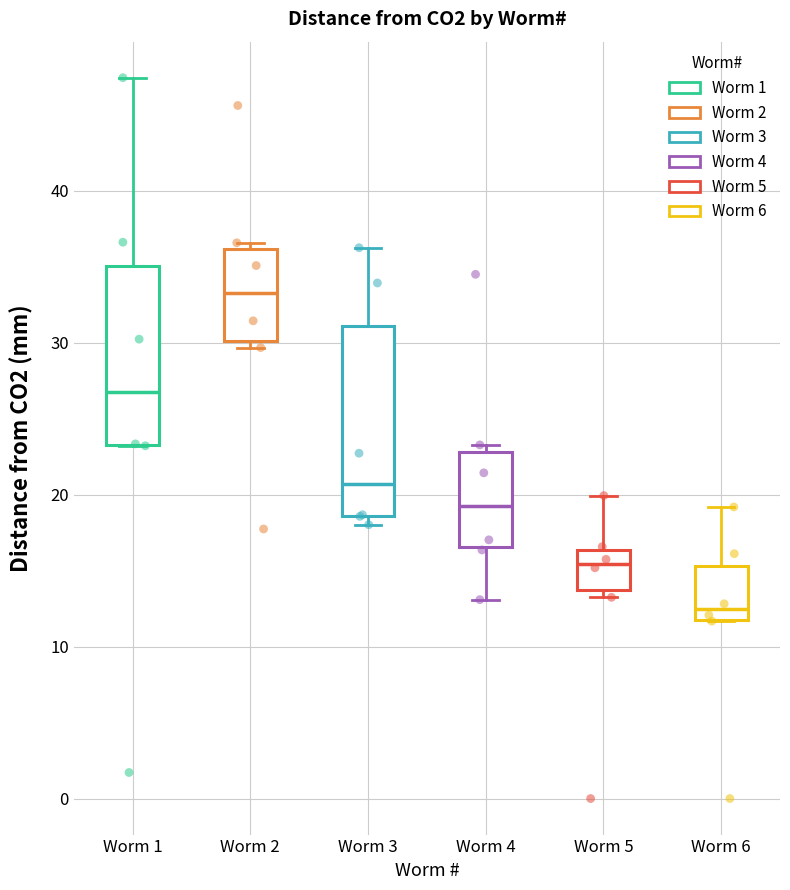

Reading left to right, read every box against the y-axis: the position of its median line, the range the box covers, and the ends of its whiskers. The values are not printed on the chart, so give them approximately, as read against the axis.

Worm 1: median 27, box 23 to 35, whiskers 23 to 47
Worm 2: median 33, box 30 to 36, whiskers 30 (just below the box's lower edge) to 37
Worm 3: median 21, box 19 to 31, whiskers 18 to 36
Worm 4: median 19, box 17 to 23, whiskers 13 to 23 (just above the box's upper edge)
Worm 5: median 15, box 14 to 16, whiskers 13 to 20
Worm 6: median 12 (just above the box's lower edge), box 12 to 15, whiskers 12 to 19